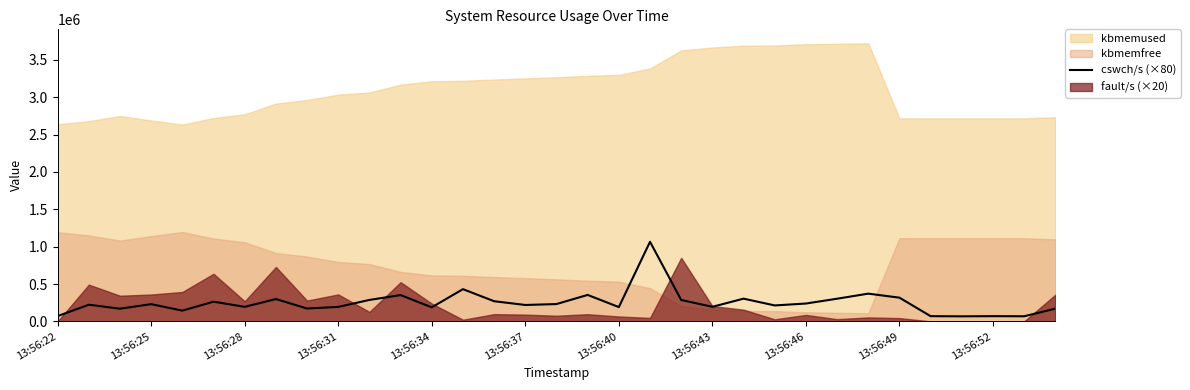

How many lines are shown in the chart?

1